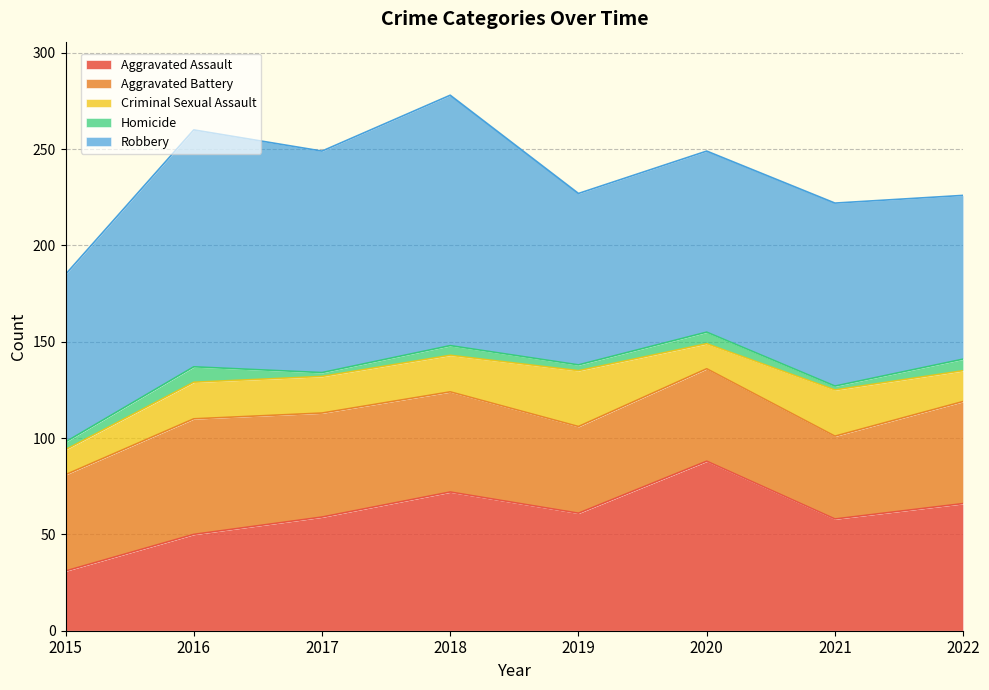

What is the difference between the Aggravated Battery values at 2021 and 2022?

10